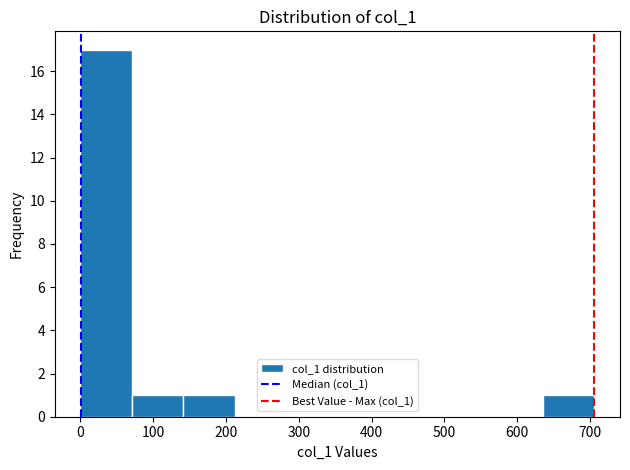

Which range on the x-axis has the tallest bar?

0 to 70